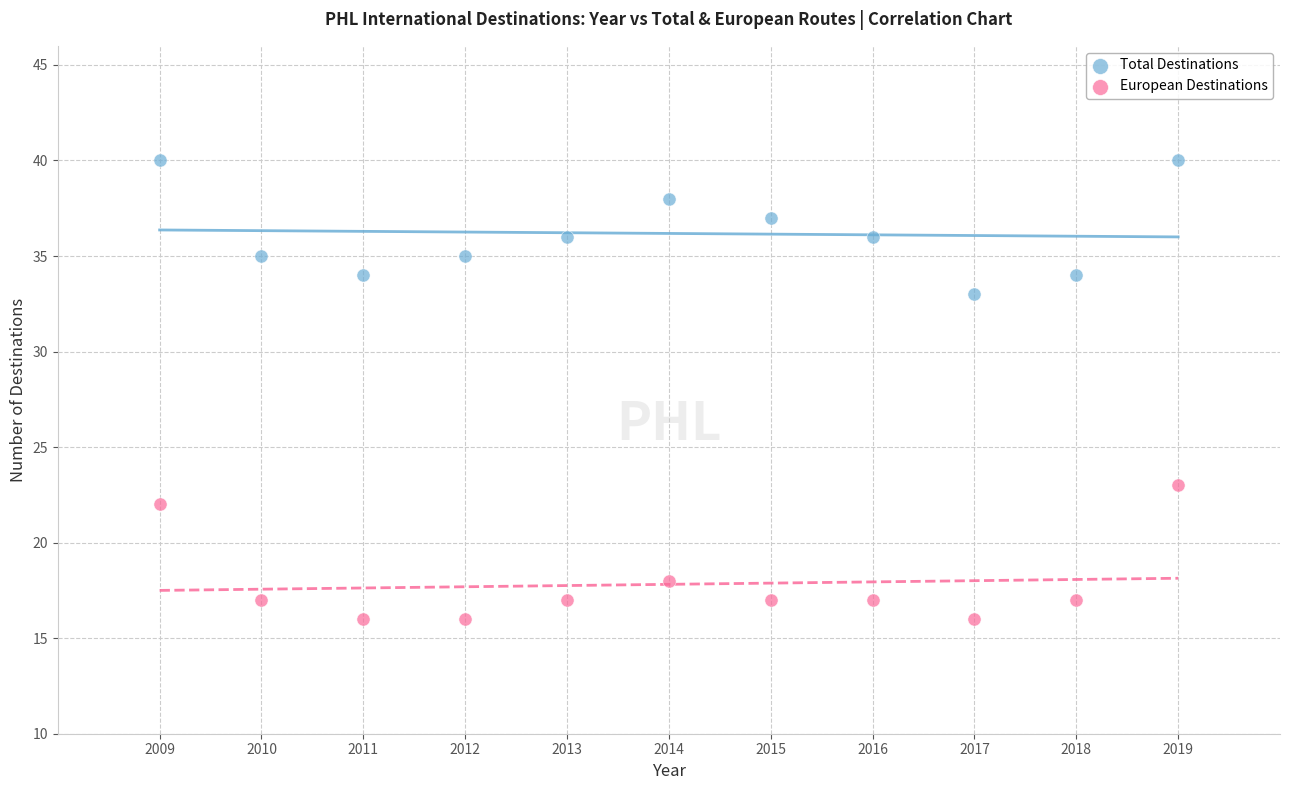

Which series reaches the minimum Y coordinate?

European Destinations